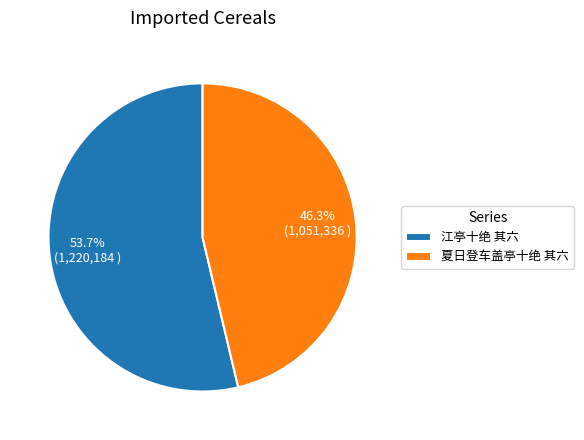

True or false: 夏日登车盖亭十绝 其六 accounts for 35% of the total.

False